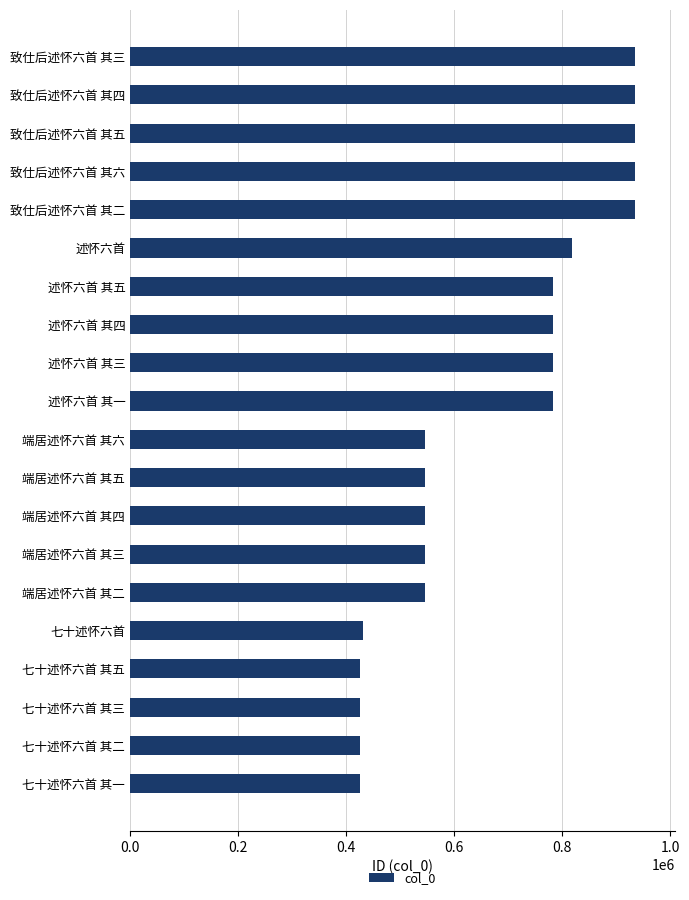

True or false: the data shows 1045609 at 述怀六首 其一.

False